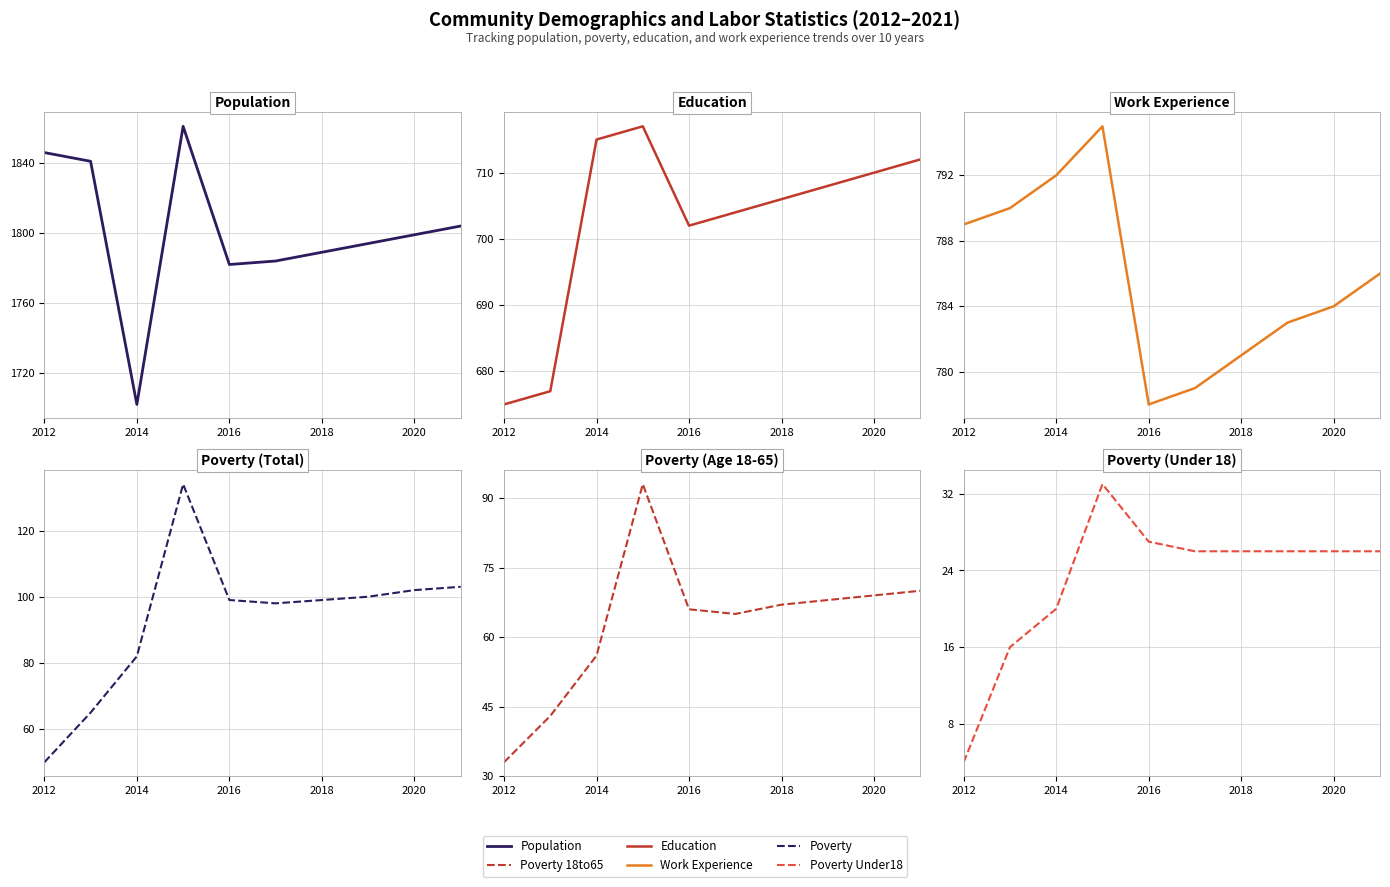

Which category has the lowest value in the Poverty Under18 series?

2012